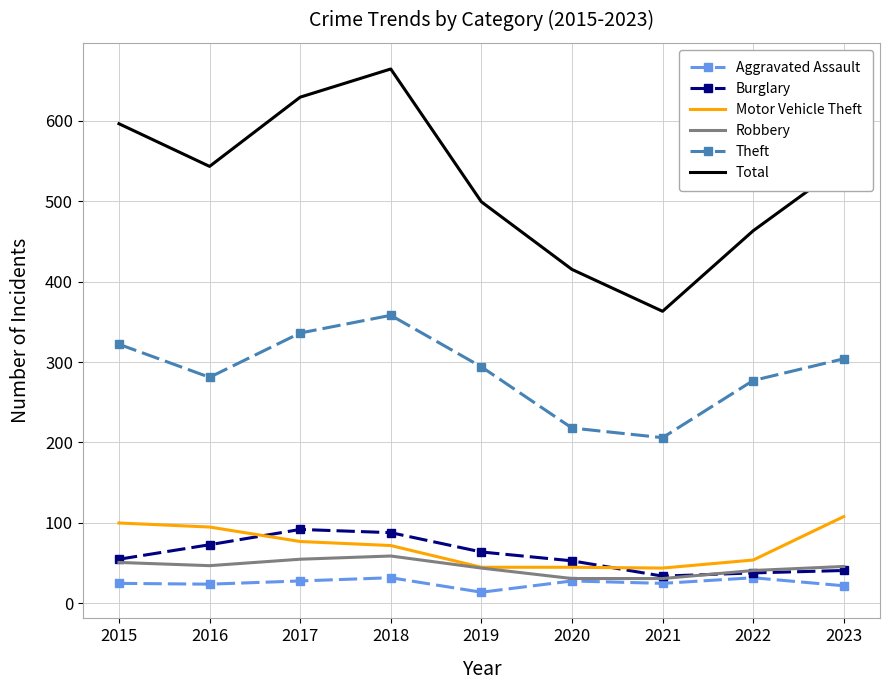

Which series has the largest range (max minus min)?

Total